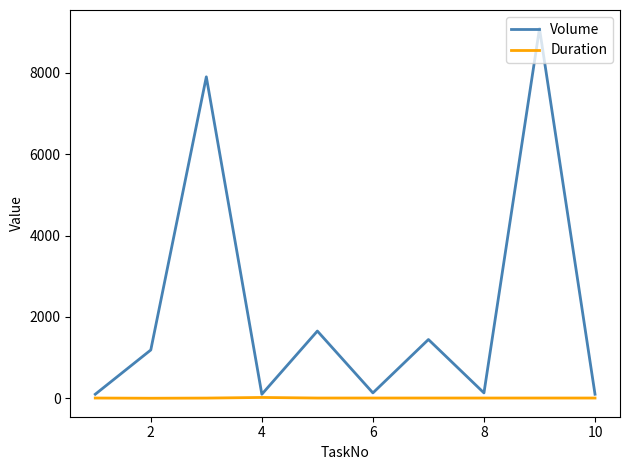

What is the smallest value displayed?

2